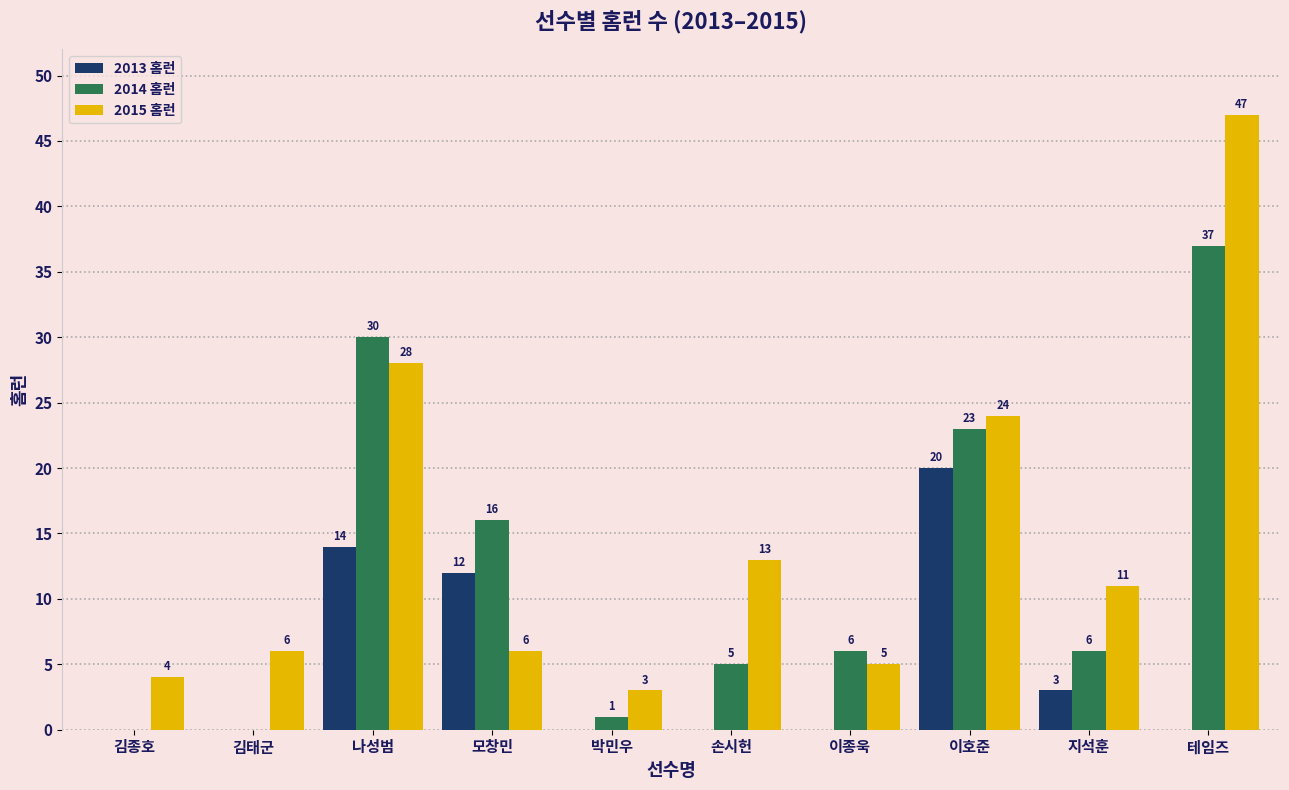

Count the number of categories in the chart.

10